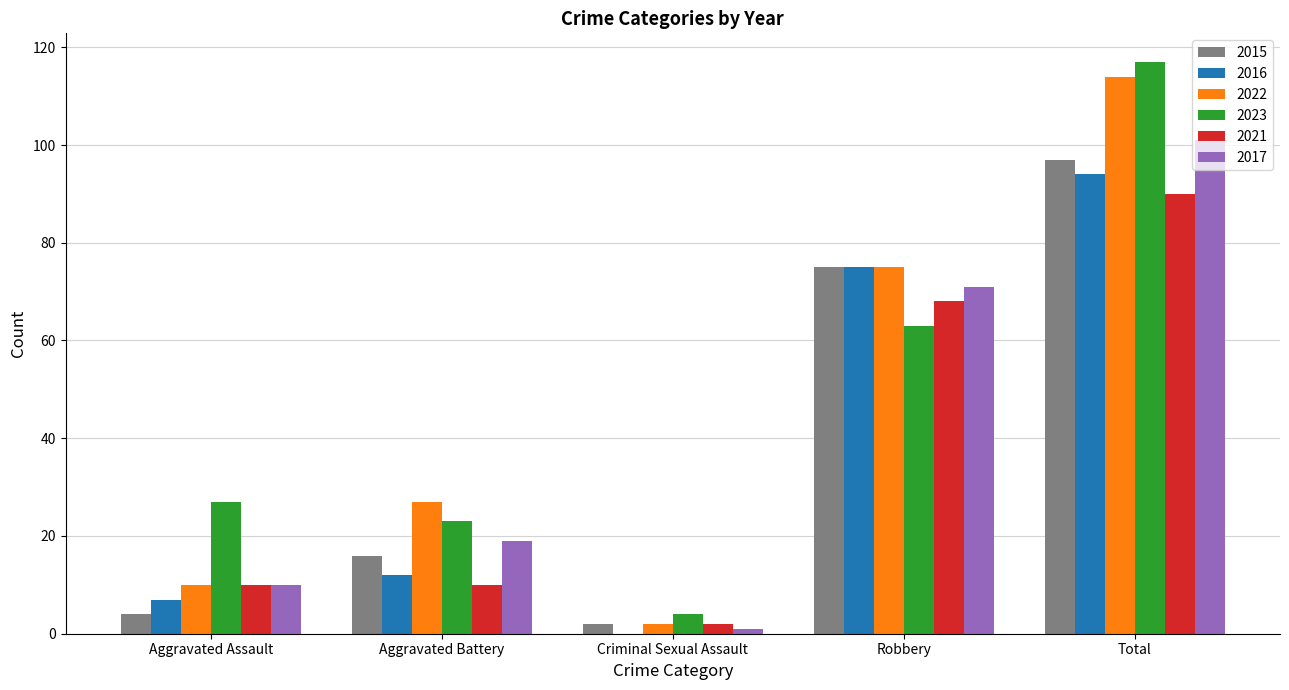

How many categories are shown in the chart?

5